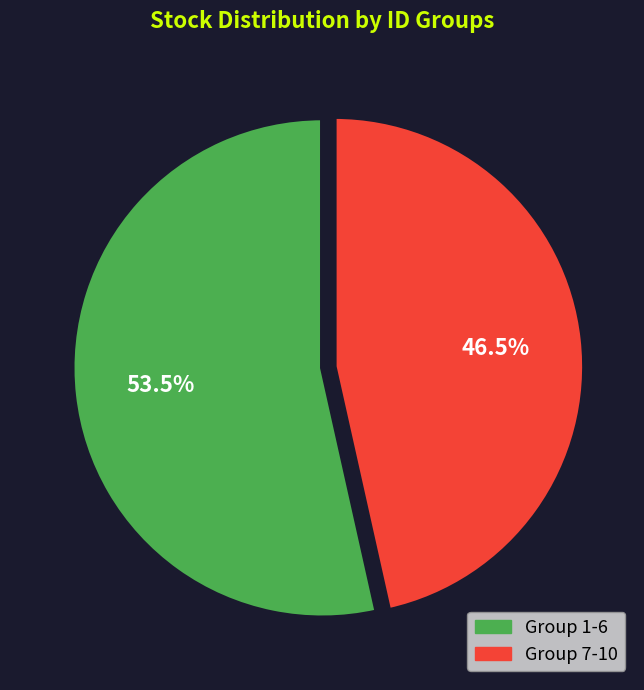

Is there any slice that represents more than half of the pie?

Yes